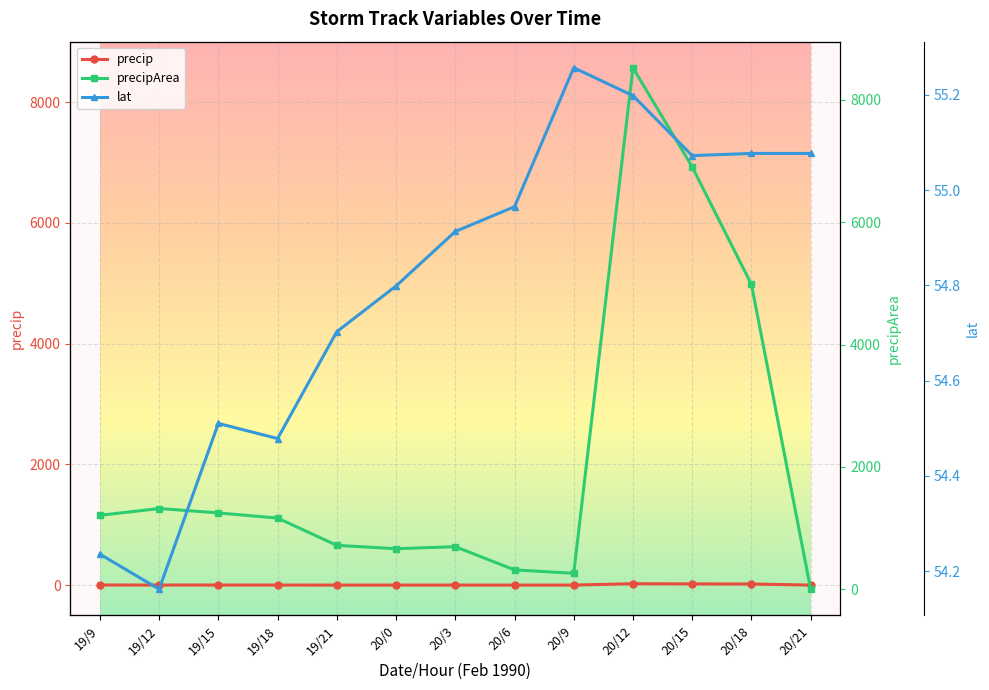

Which category has the highest value across all series?

20/12